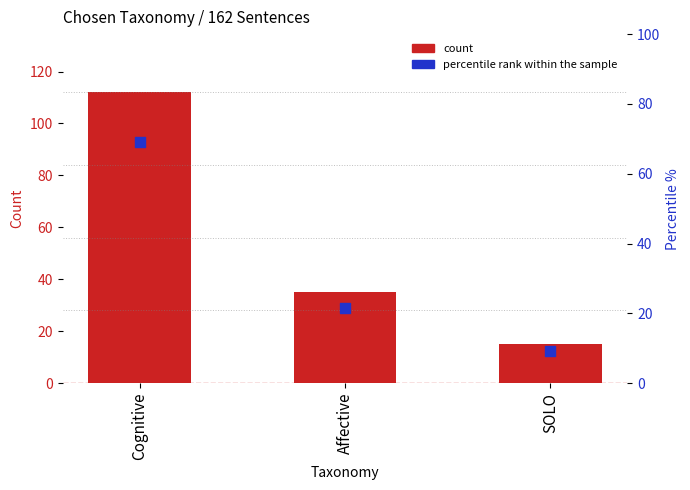

What are all the series names shown in the legend?

count, percentile rank within the sample